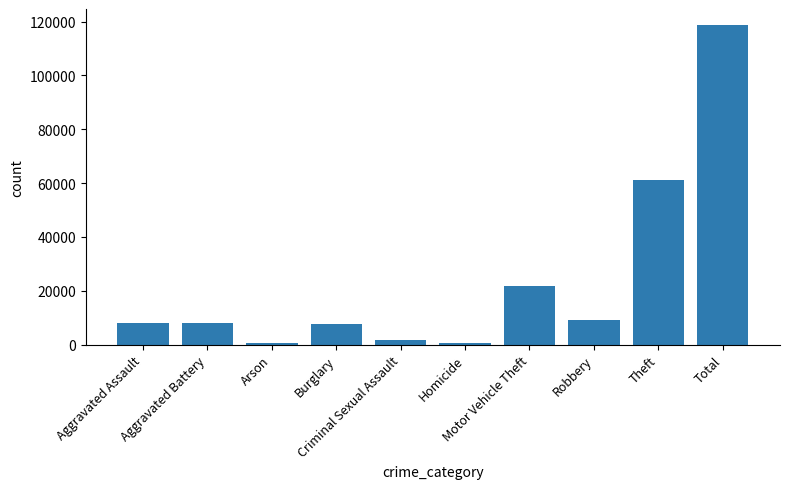

Is it true that the value at Total is 61422?

False